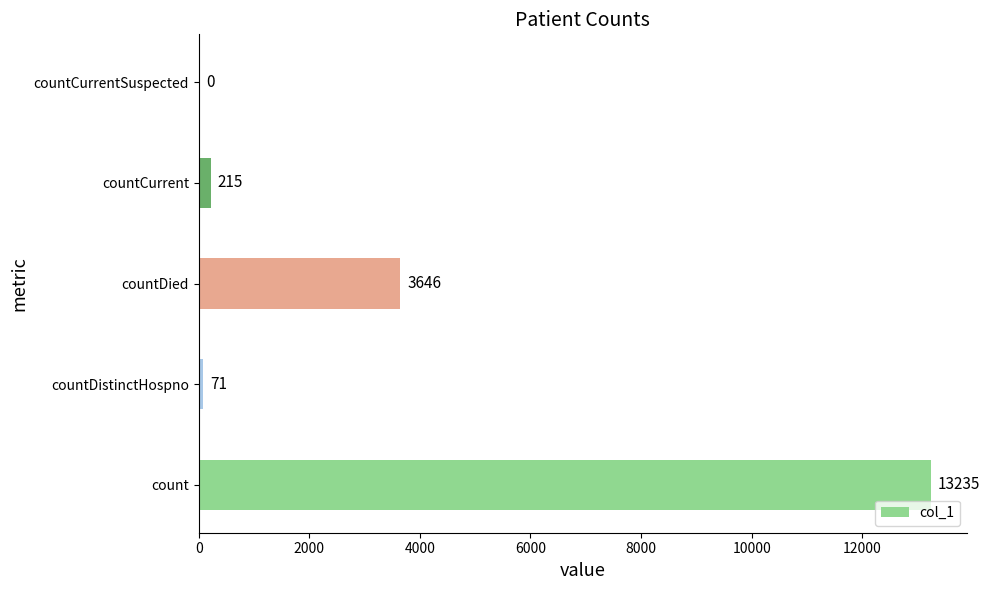

Between countCurrentSuspected and countDied, which is larger?

countDied